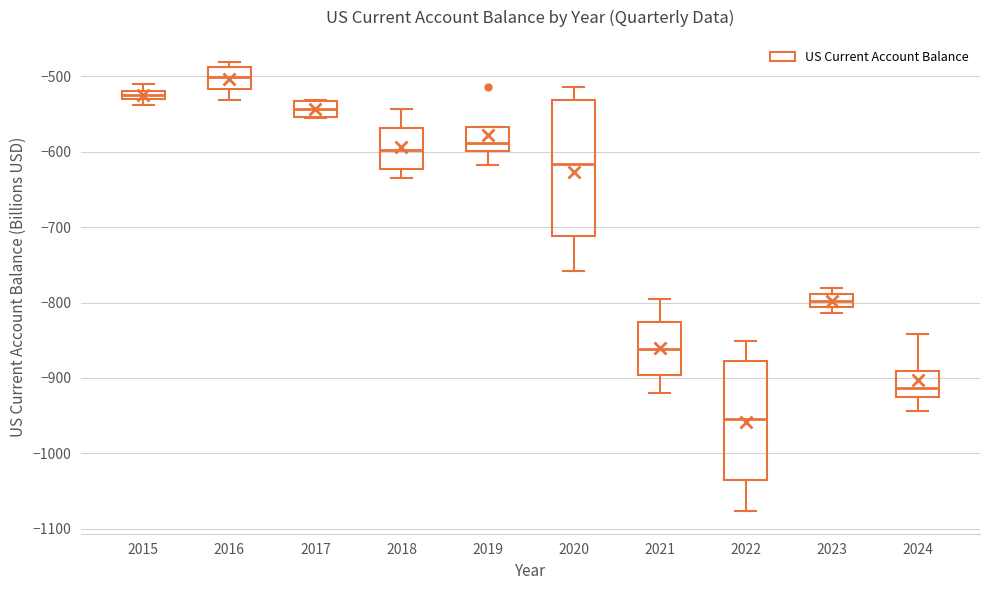

Which box's median line is the lowest?

2022